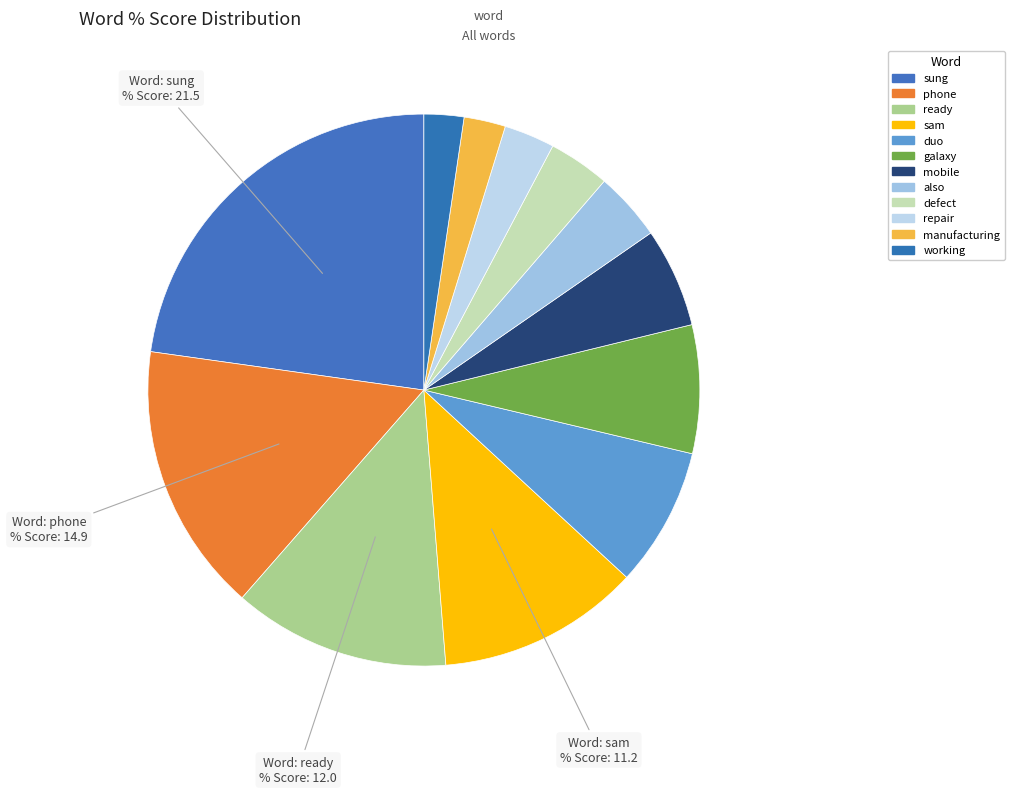

Rank the categories by value from highest to lowest.

sung, phone, ready, sam, duo, galaxy, mobile, also, defect, repair, manufacturing, working